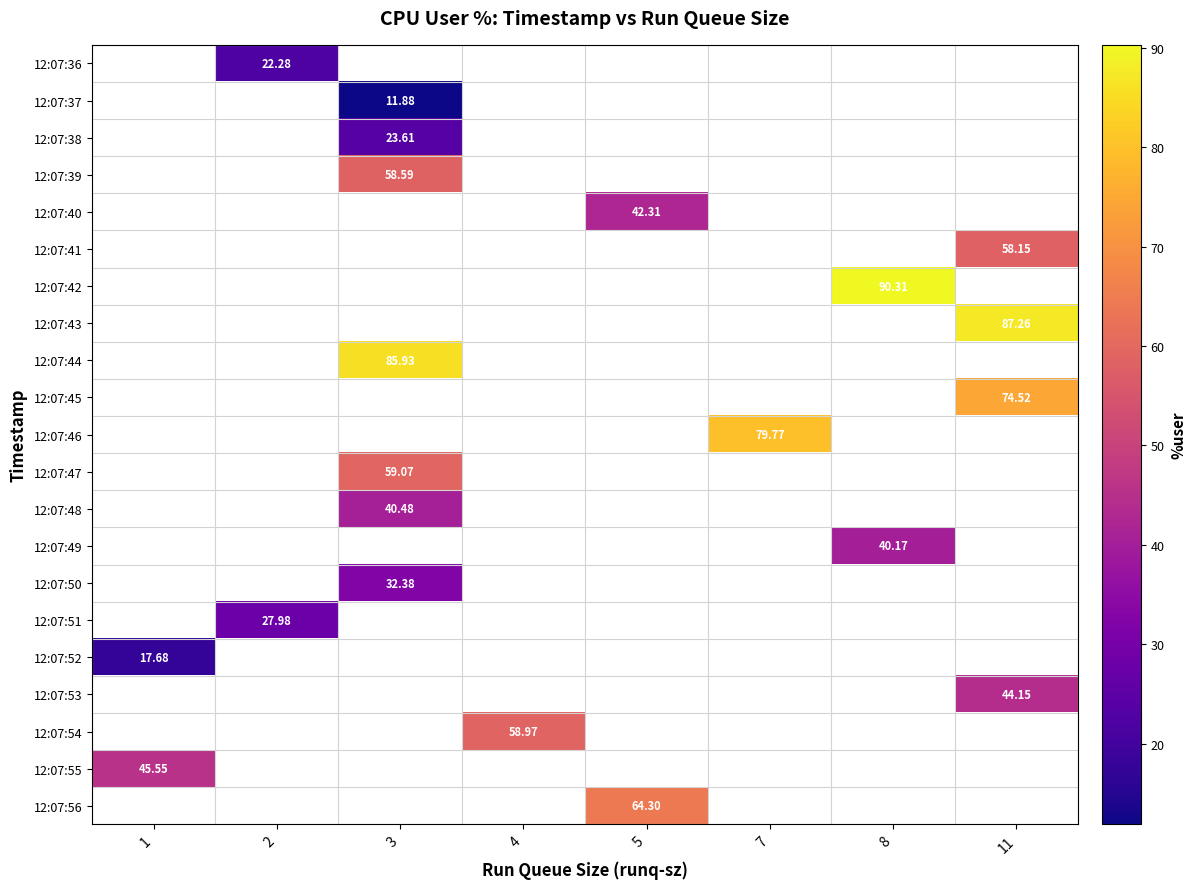

Which category has the highest value across all series?

8